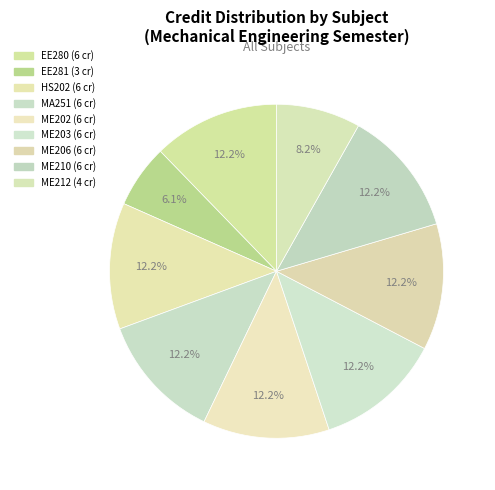

Does ME202 represent more than half of the total?

No